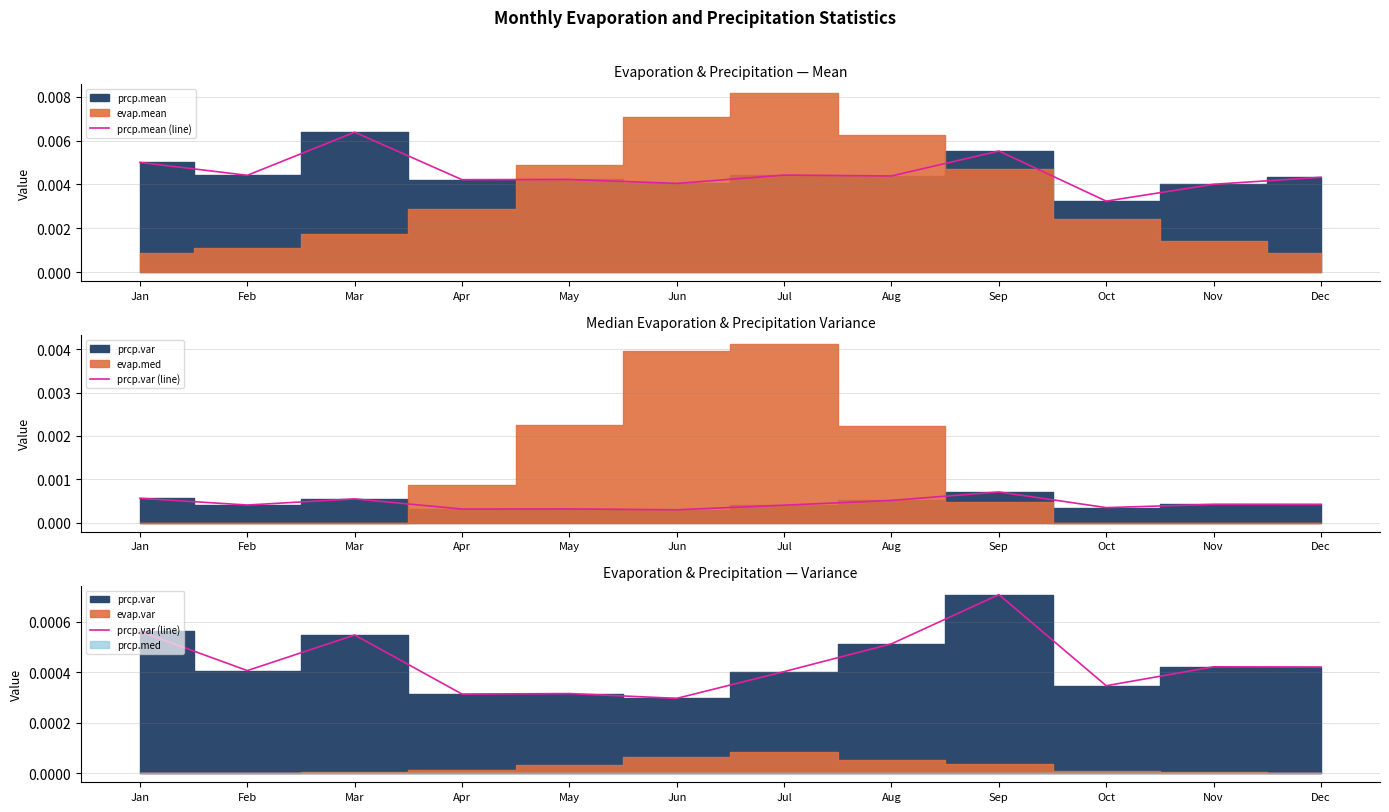

At which label is prcp.mean (line) closest to 0?

Oct